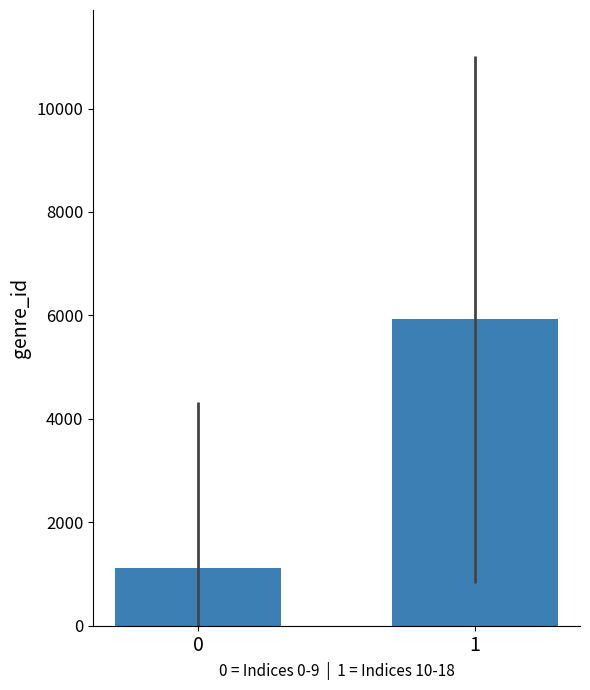

What is the maximum value shown in the chart?

5924.0